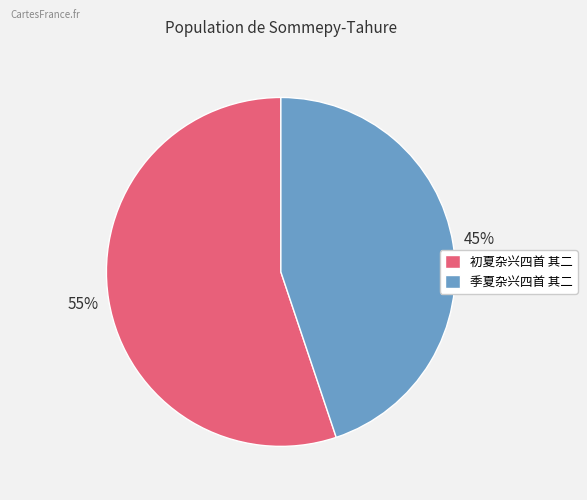

To the nearest percent, what is the difference between the largest and smallest slice percentages?

10%